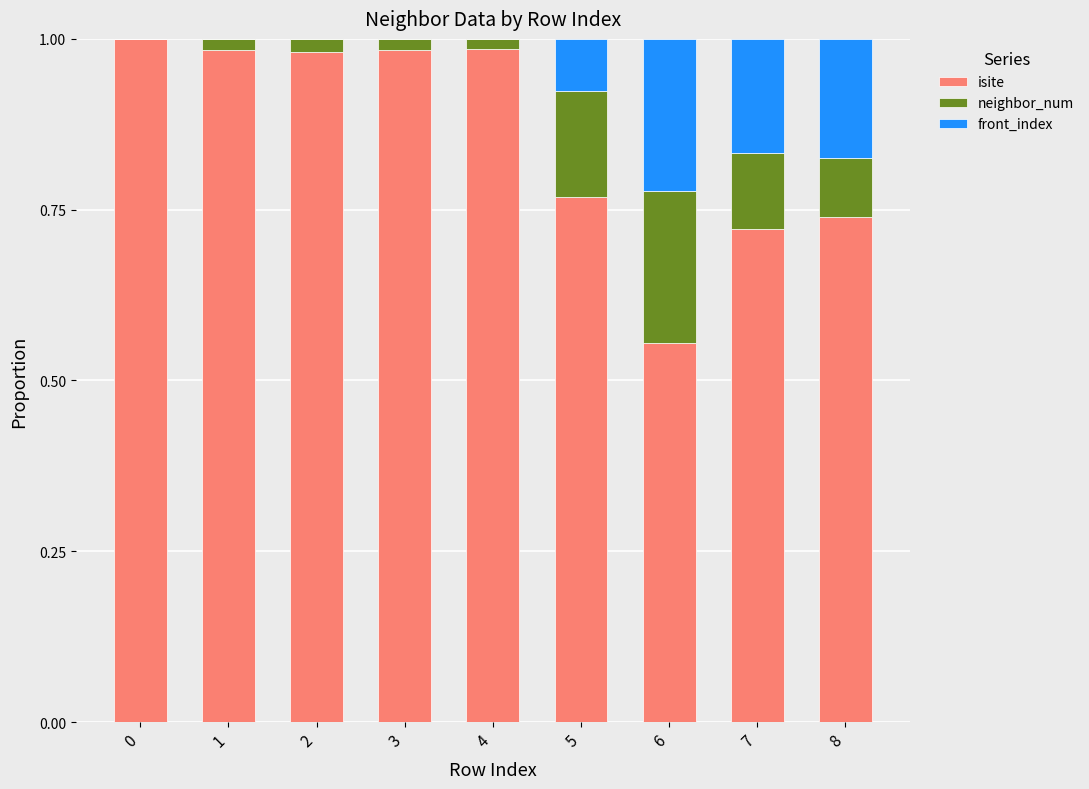

What are all the series names shown in the legend?

isite, neighbor_num, front_index